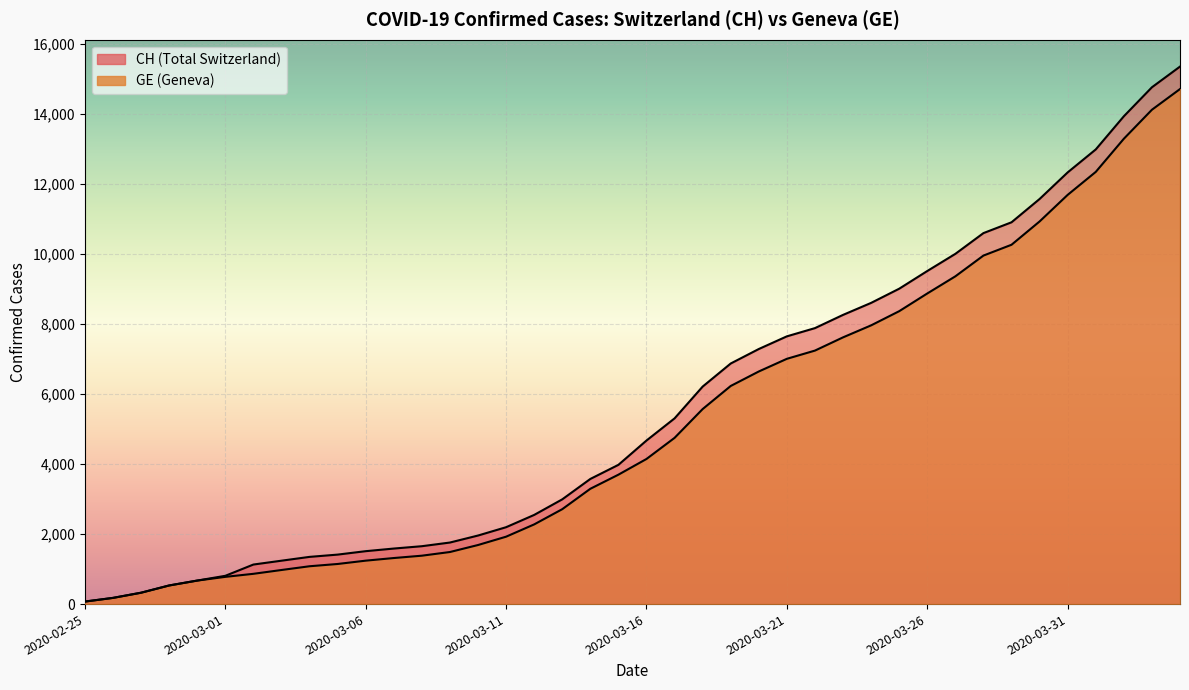

Which series has the largest range (max minus min)?

CH